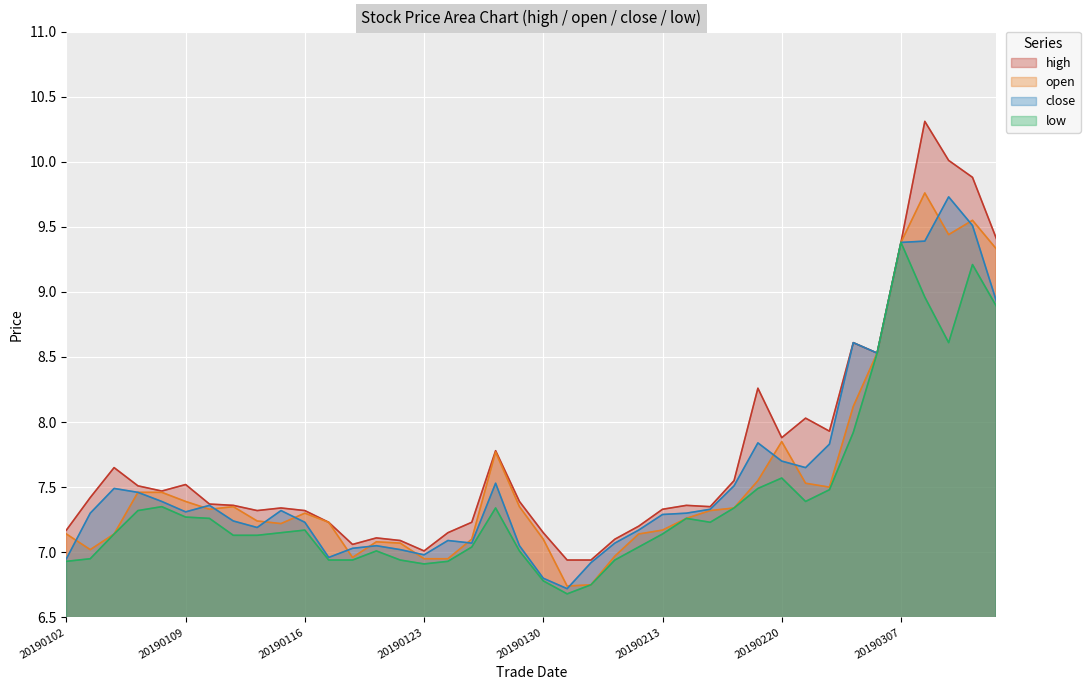

What is the maximum value shown in the chart?

10.3